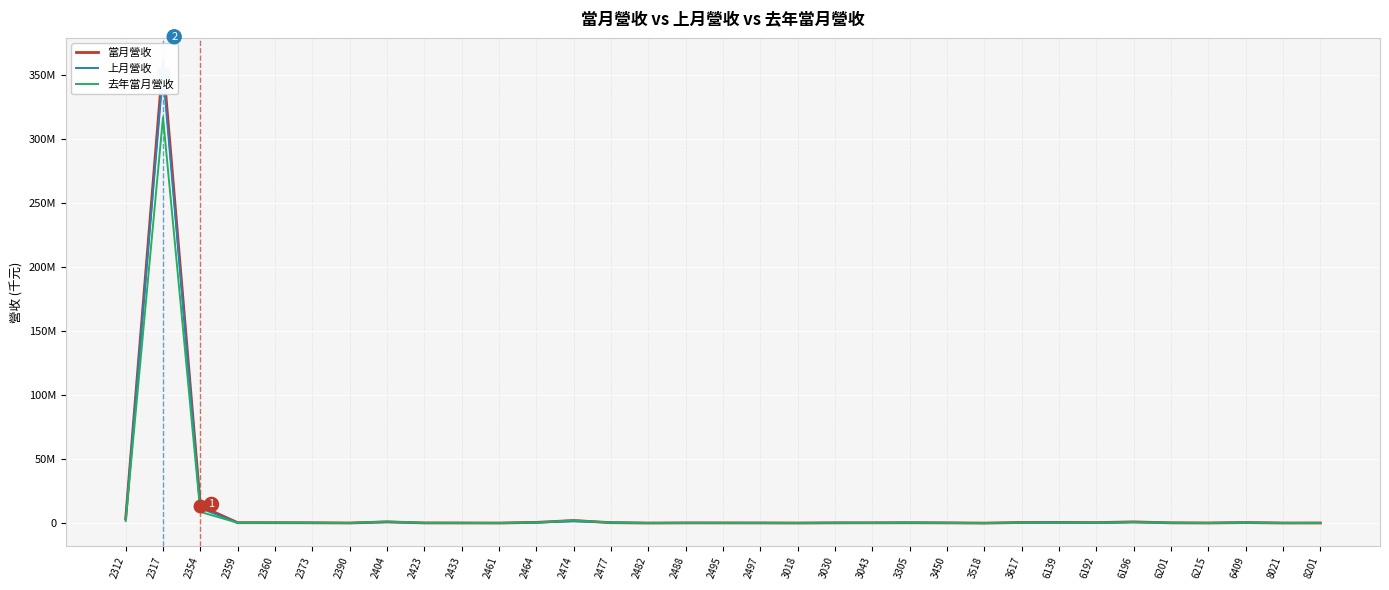

How many lines are shown in the chart?

3